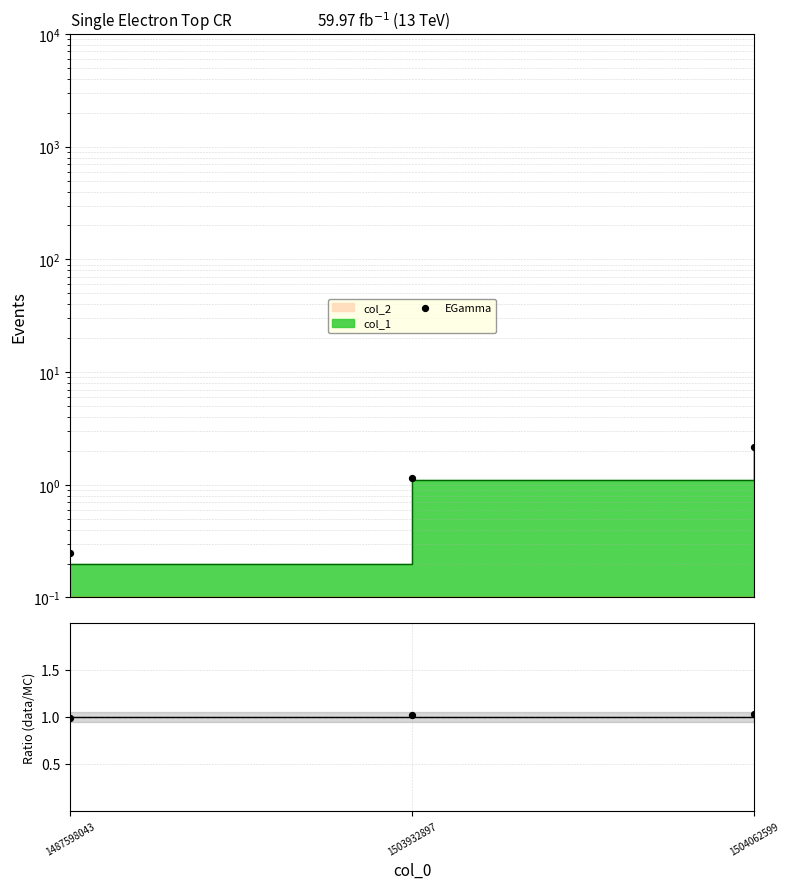

Which series contains the highest Y value?

EGamma